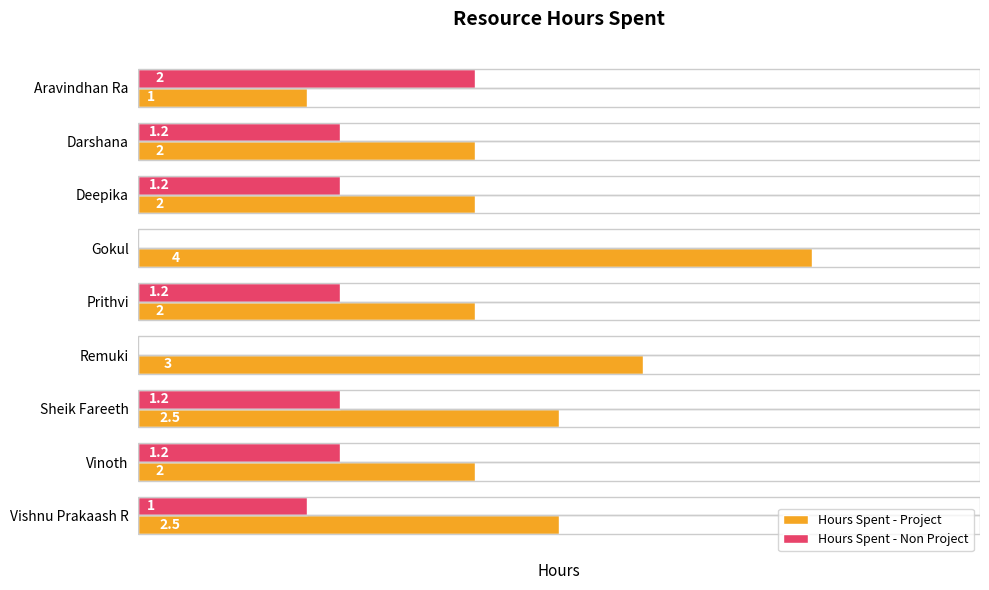

Is the value of Hours Spent - Non Project at Vishnu Prakaash R greater than the value of Hours Spent - Project at Gokul?

No